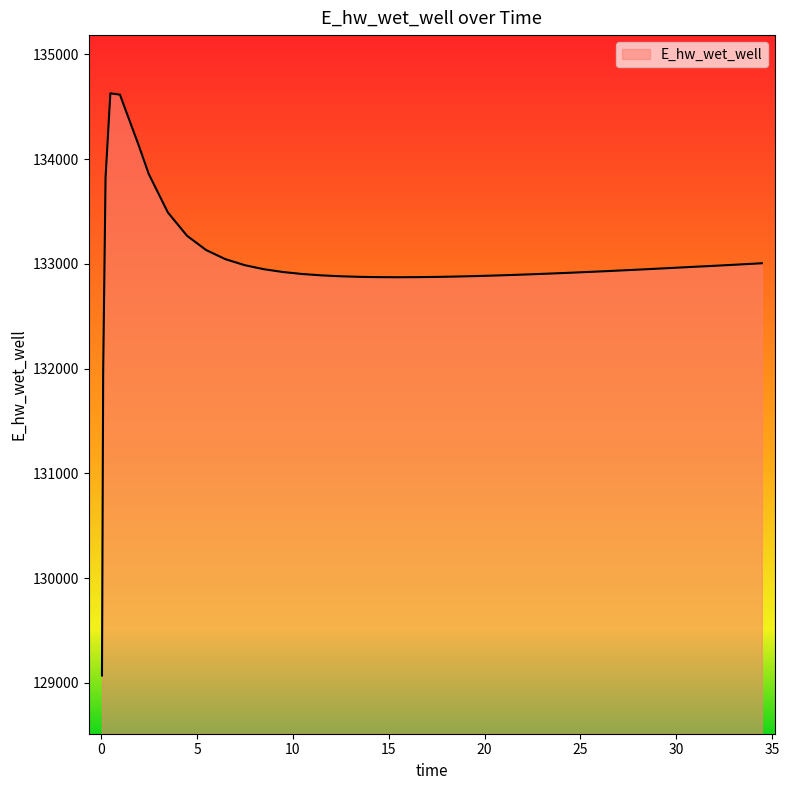

How many distinct data groups are displayed?

1